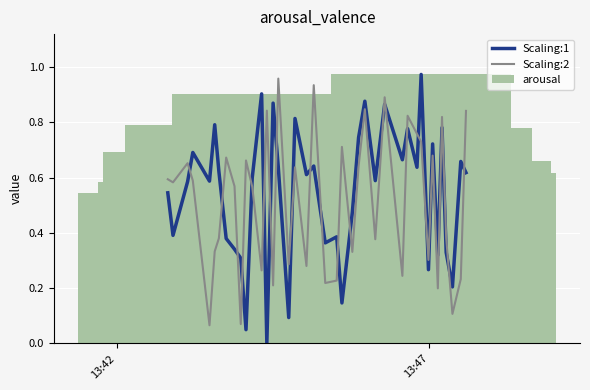

Does the chart contain stacked bars?

No